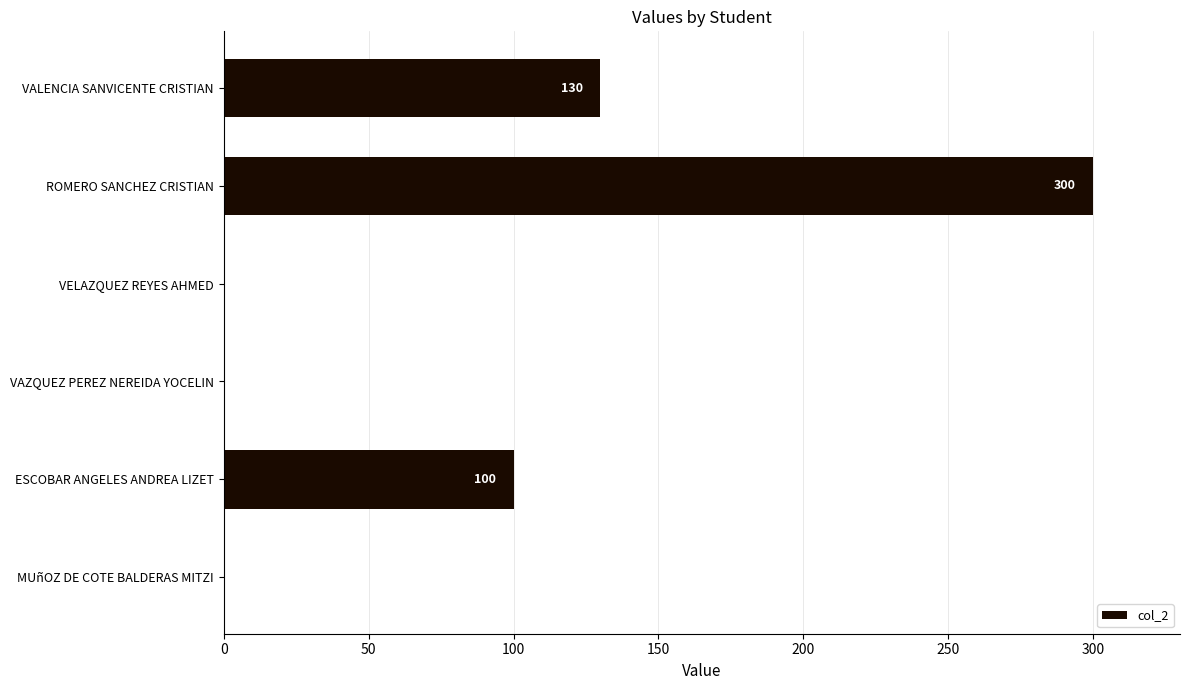

Which has a higher value, VAZQUEZ PEREZ NEREIDA YOCELIN or ESCOBAR ANGELES ANDREA LIZET?

ESCOBAR ANGELES ANDREA LIZET